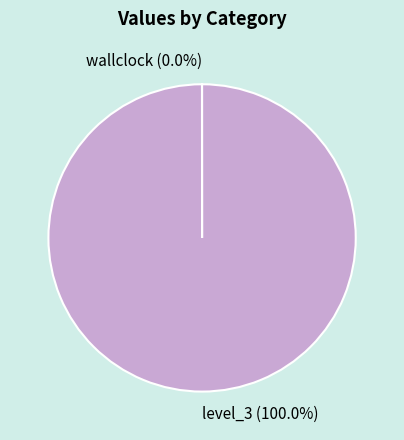

Does any single category account for the majority?

Yes